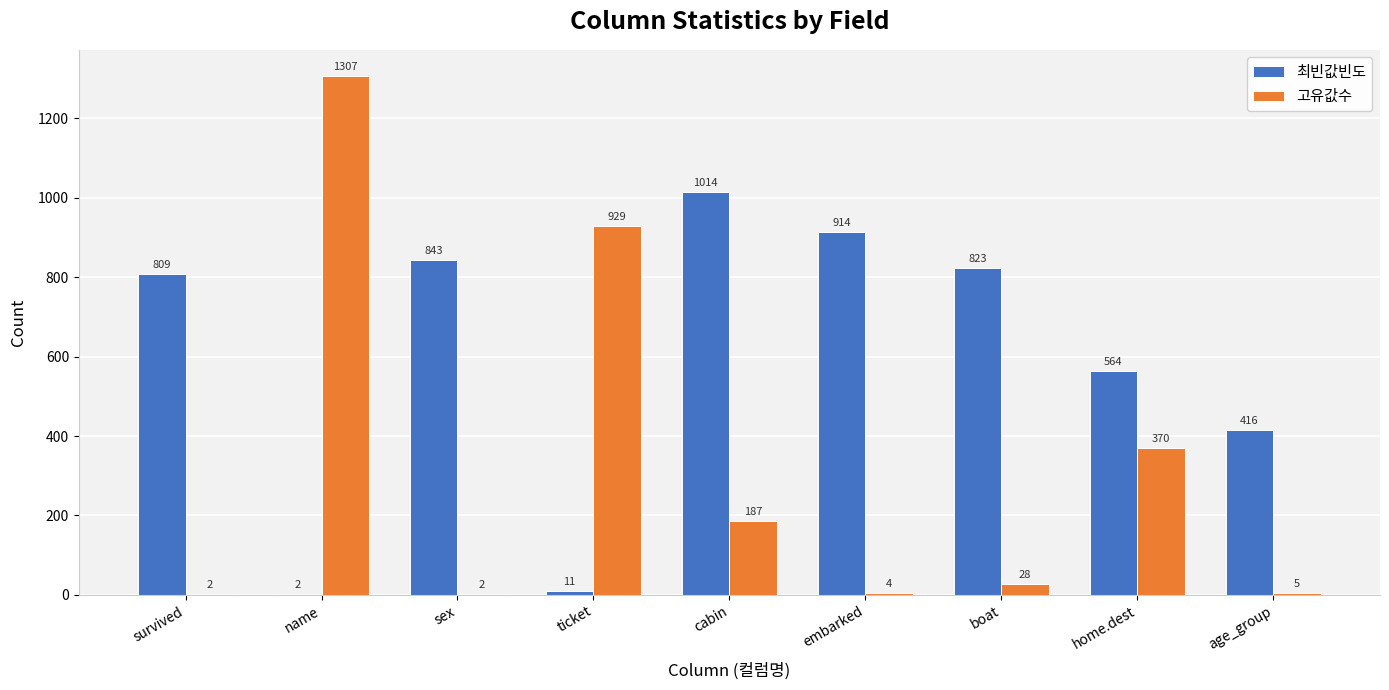

What is the difference between the 고유값수 values at age_group and survived?

3